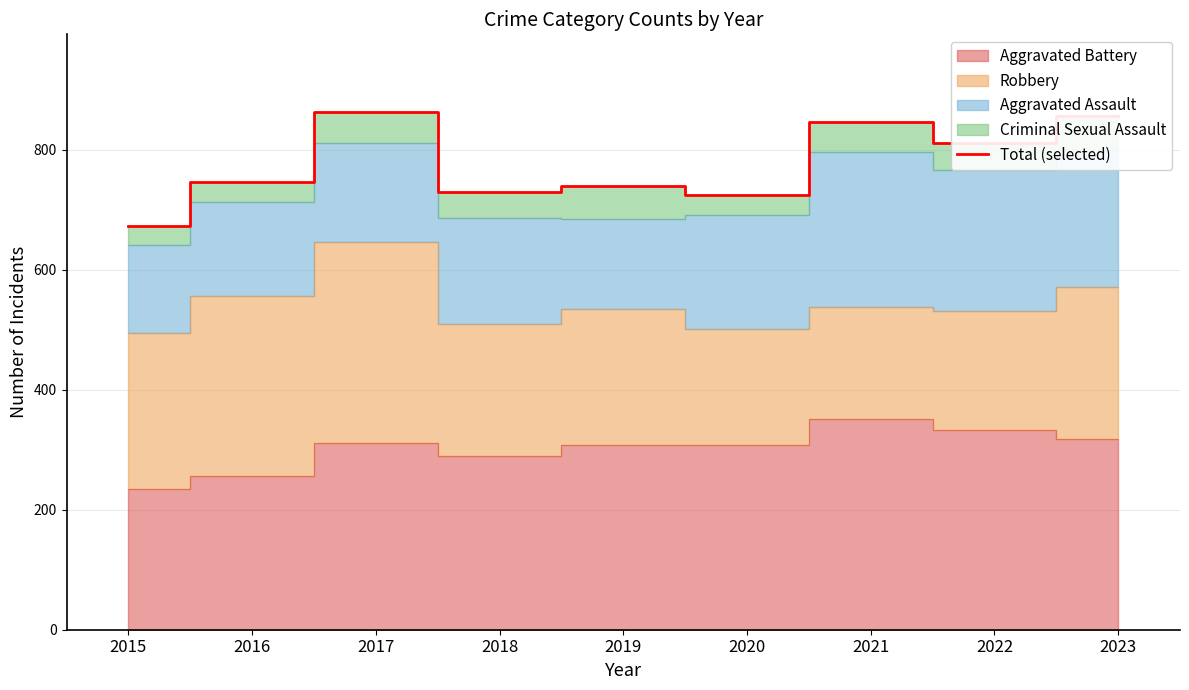

How many points are higher than both their immediate neighbors (excluding endpoints)?

3